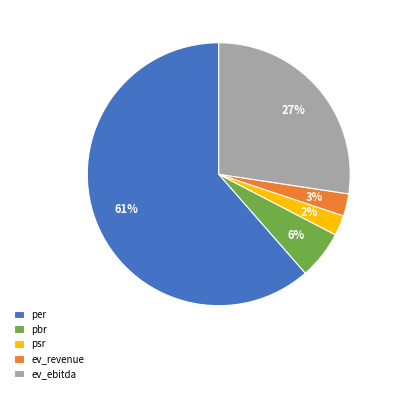

Count the number of slices in the pie.

5